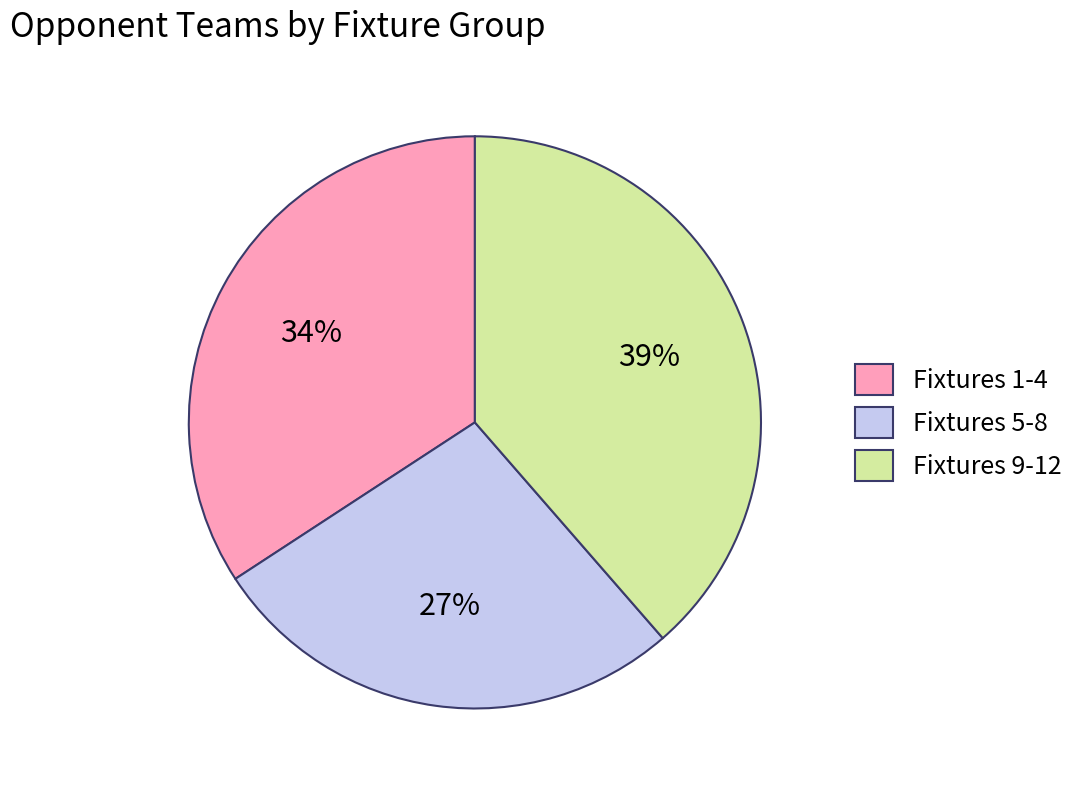

Approximately how many times larger is the value at Fixtures 5-8 compared to Fixtures 1-4?

0.8